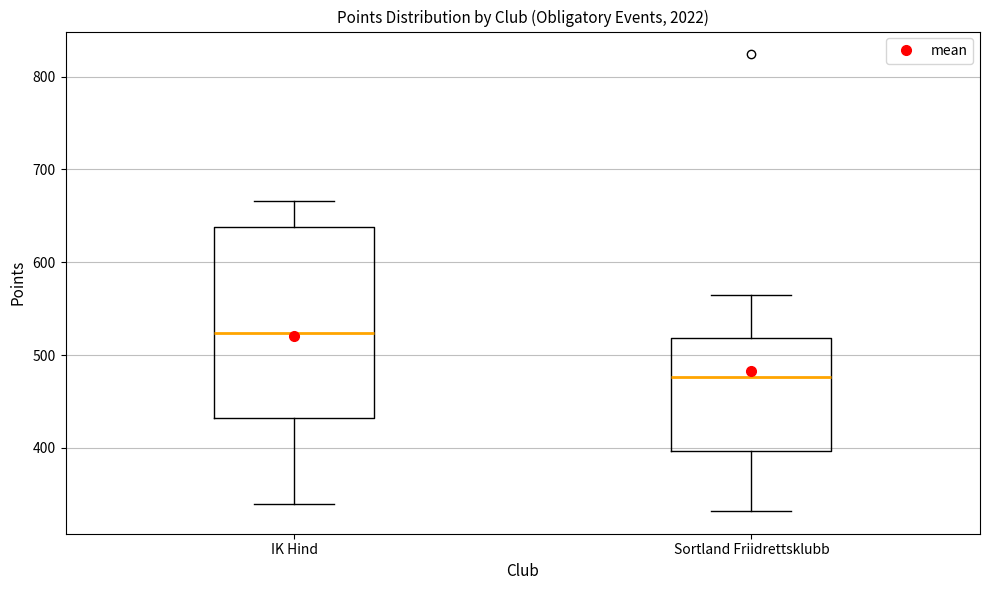

Reading left to right, transcribe this box plot: for each box, give where its median line is, the range the box spans, and where its two whiskers end, as read against the y-axis. The values are not printed on the chart, so give them approximately, as read against the axis.

IK Hind: median 520, box 430 to 640, whiskers 340 to 670
Sortland Friidrettsklubb: median 480, box 400 to 520, whiskers 330 to 570